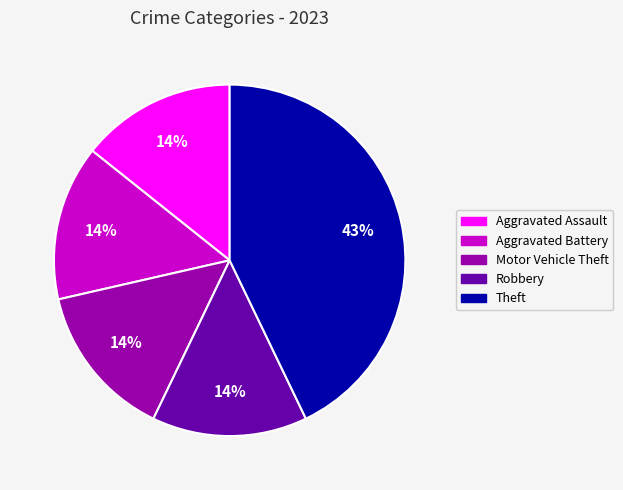

Which category has the biggest portion of the pie?

Theft